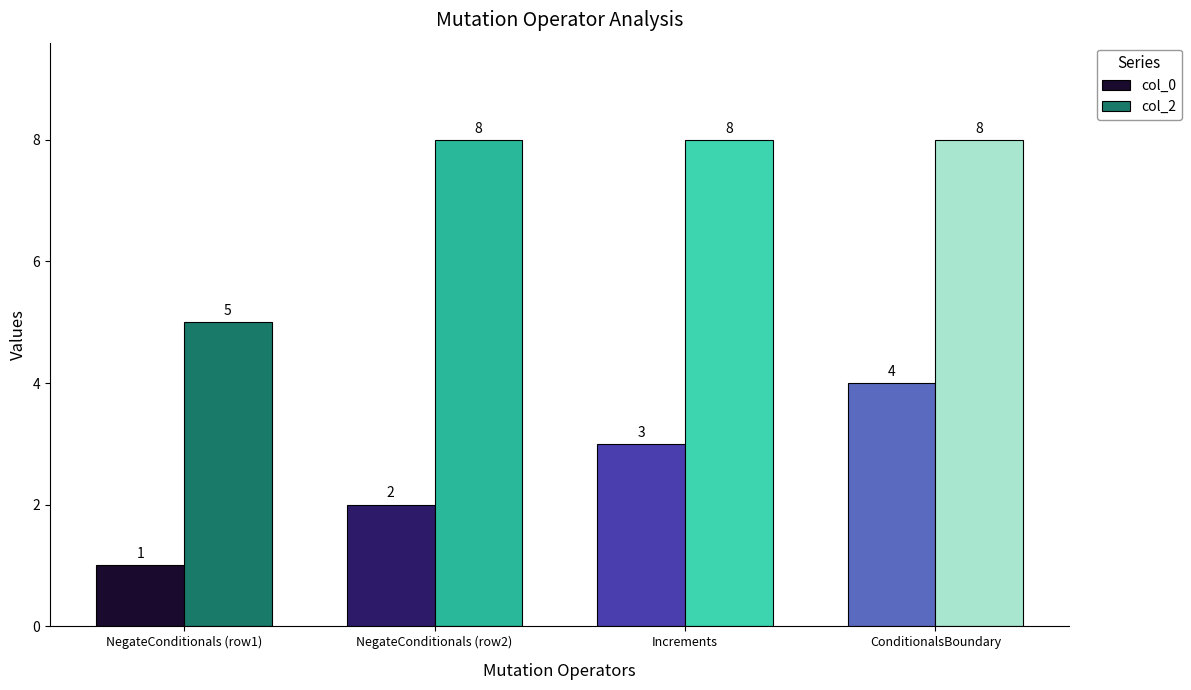

At which category is the sum across all series the highest?

ConditionalsBoundary